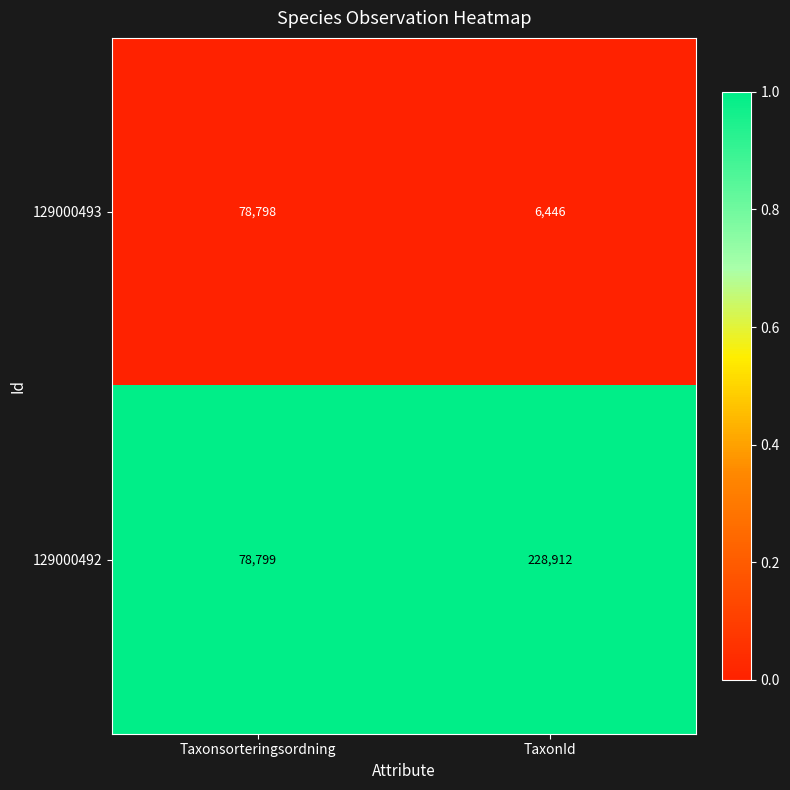

What is the spread (max minus min) of values at TaxonId?

222466